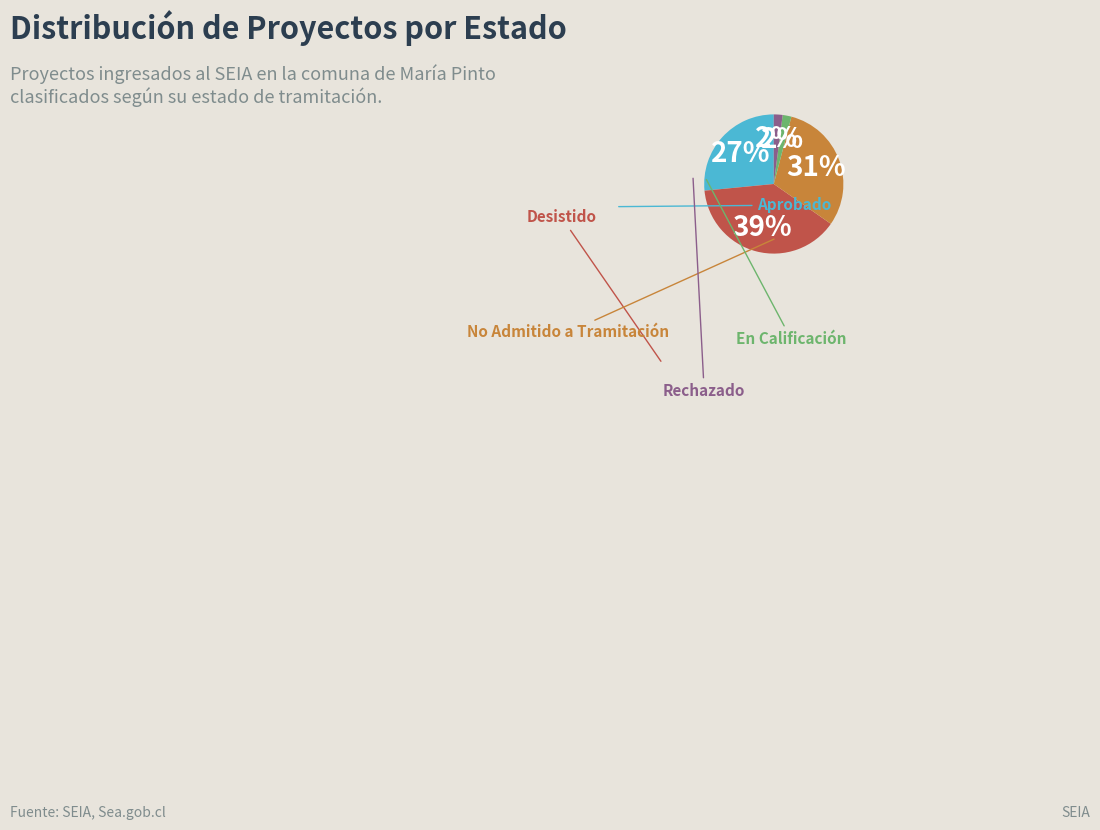

Rank the categories by value from lowest to highest.

En Calificación, Rechazado, Aprobado, No Admitido a Tramitación, Desistido